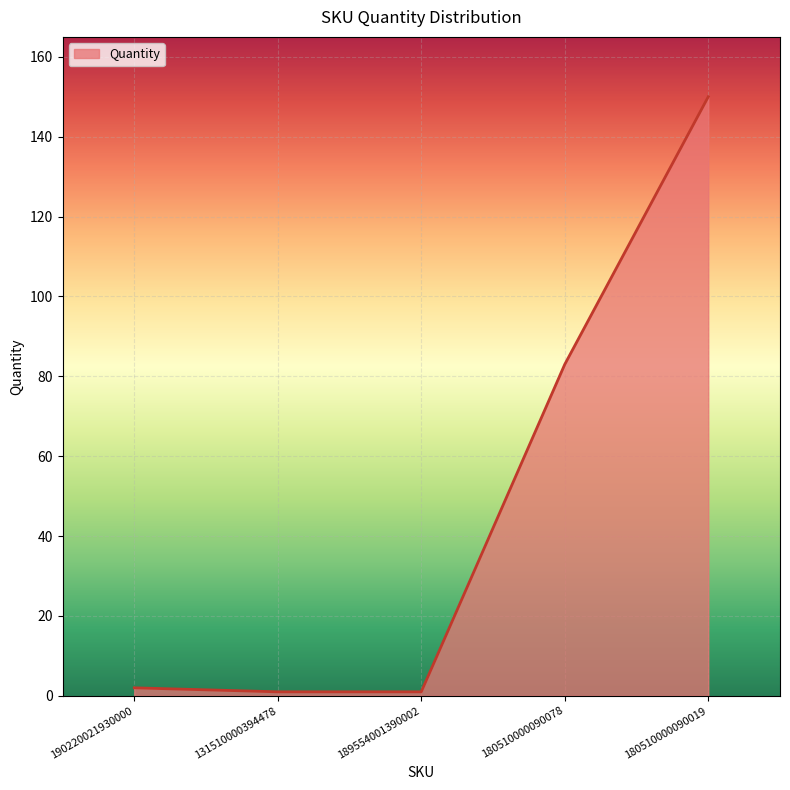

What is the smallest value displayed?

1